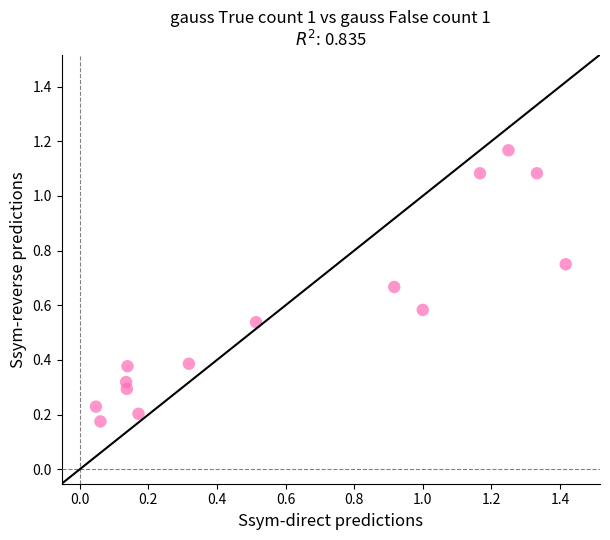

What is the range of Y values (max minus min)?

1.0